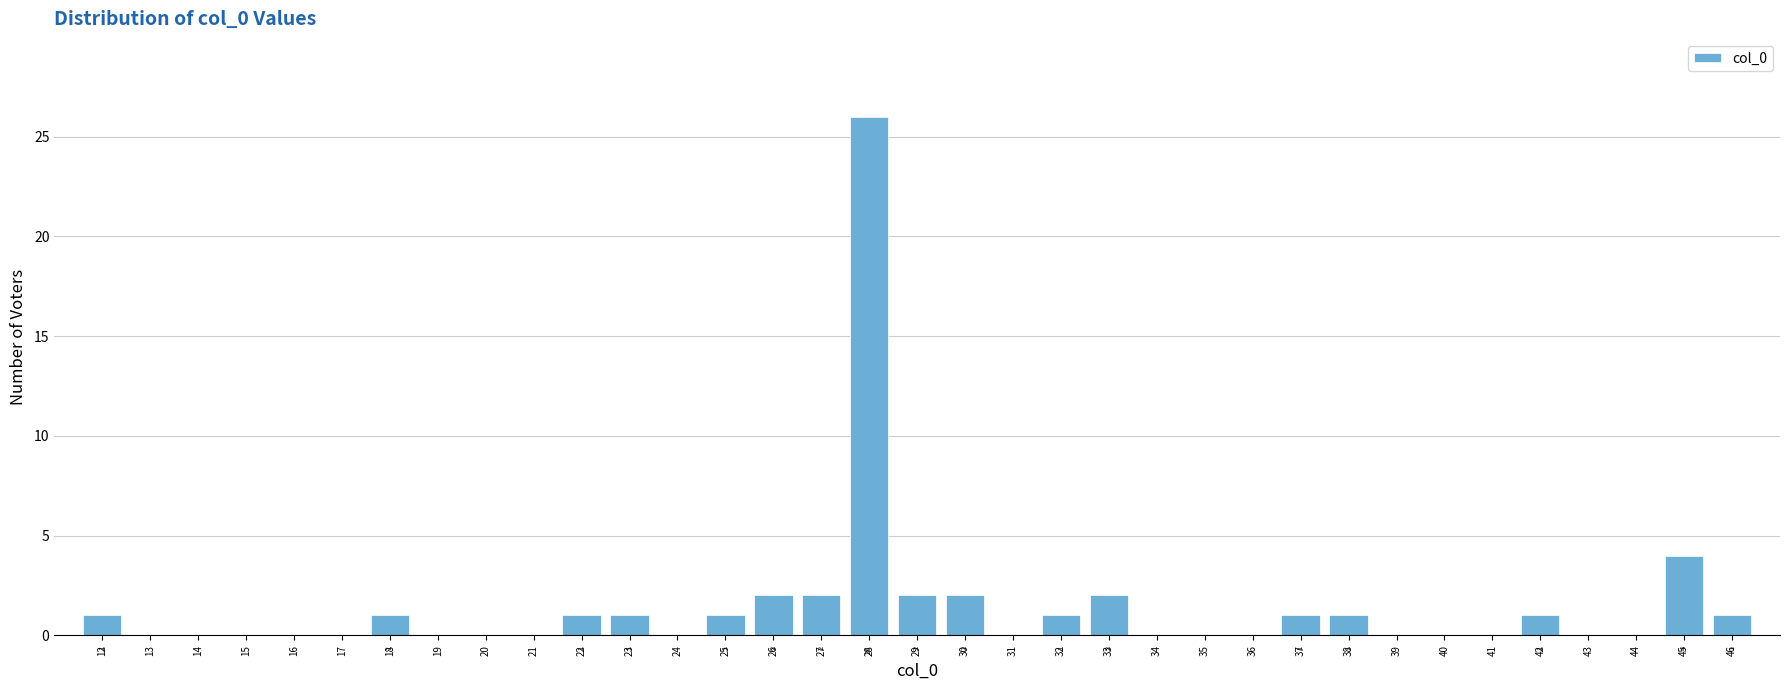

Which range on the x-axis has the tallest bar?

27.5 to 28.5